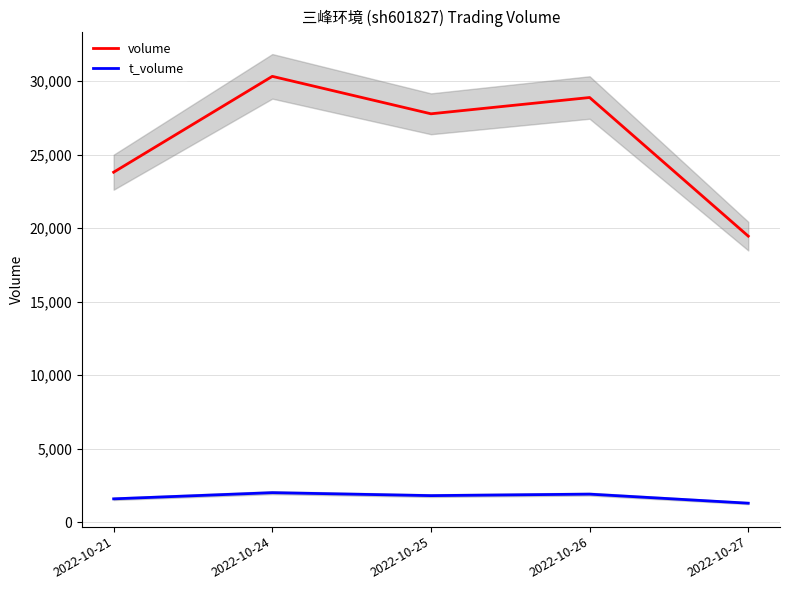

True or false: volume and t_volume intersect in this chart.

False